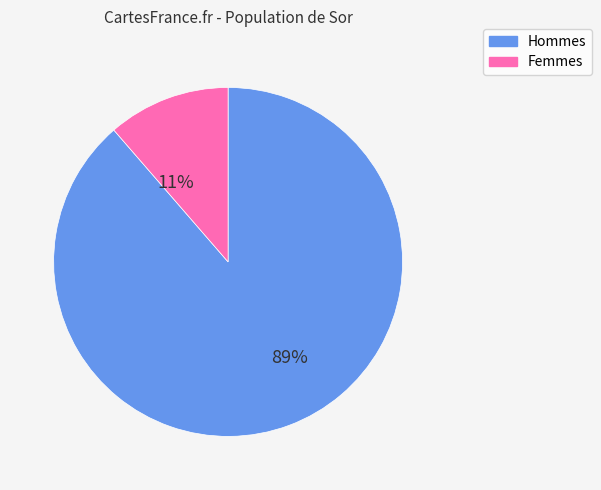

Is there any slice that represents more than half of the pie?

Yes